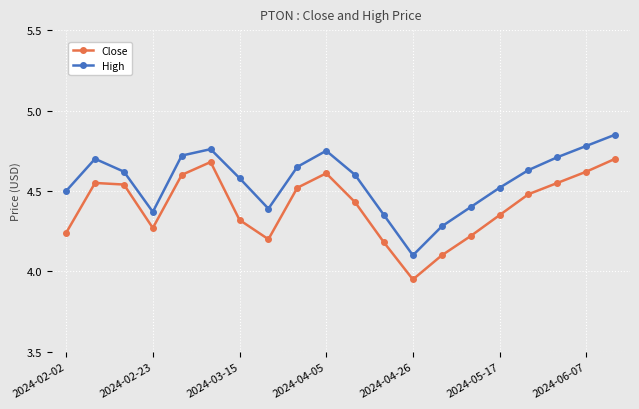

In Close, how many points are higher than both neighbors (excluding endpoints)?

3